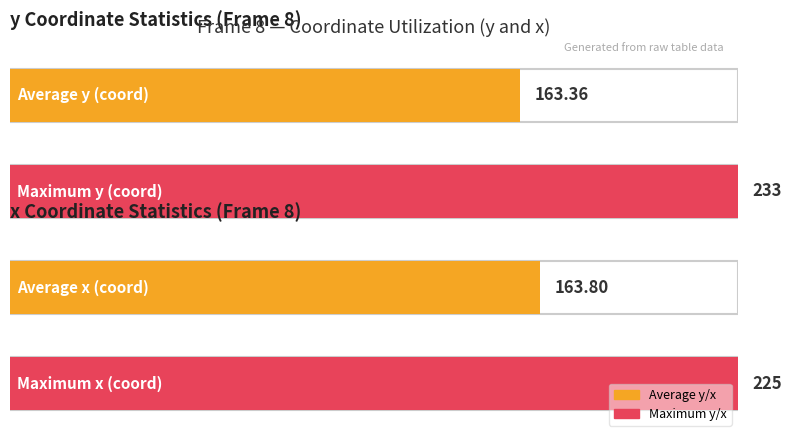

Between 13 and 14, which is larger?

14